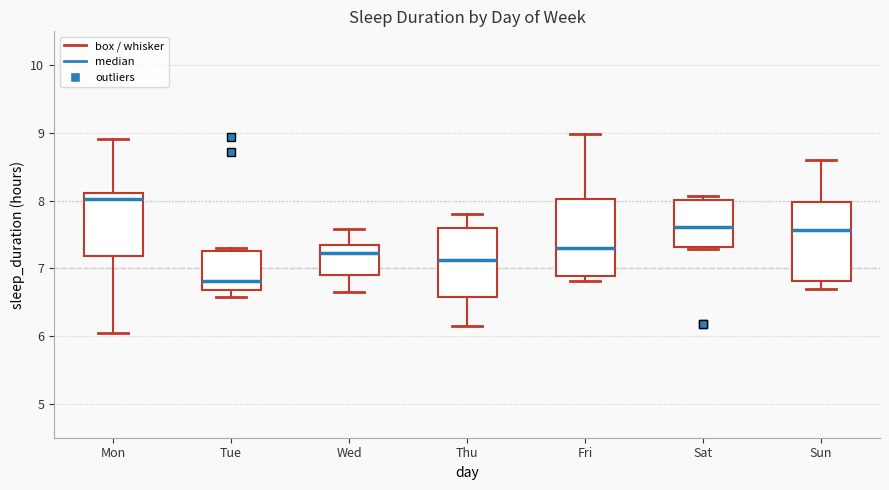

Which box has the lowest median line?

Tue